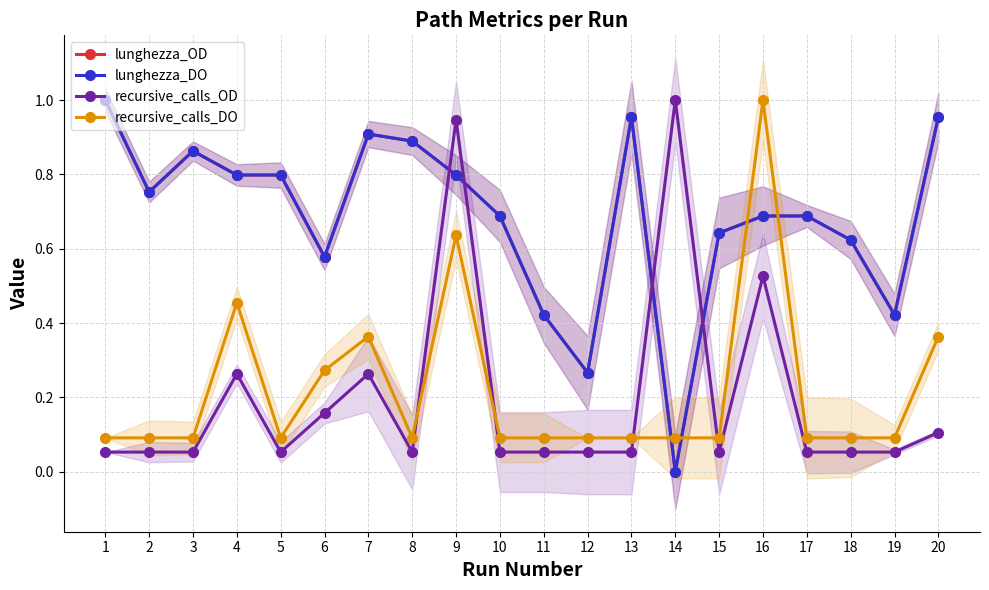

Rank the series by their maximum value, from lowest to highest.

lunghezza_OD, lunghezza_DO, recursive_calls_OD, recursive_calls_DO